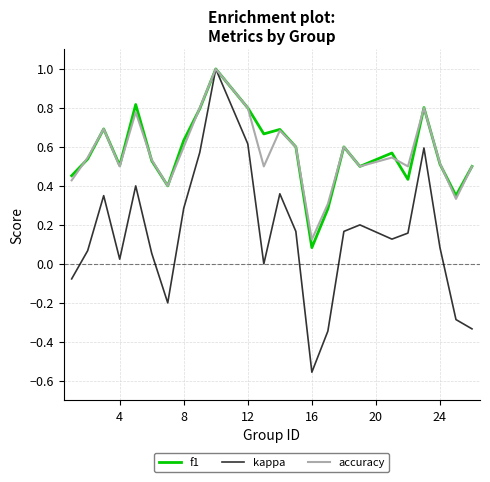

Which series has the largest range (max minus min)?

kappa